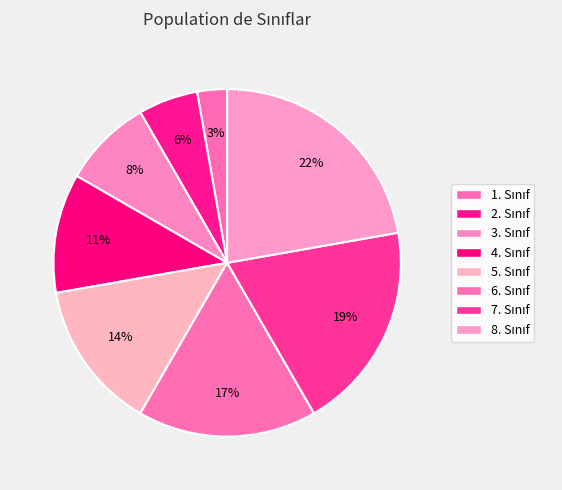

The 2. Sınıf slice represents 6% of the pie. True or false?

True